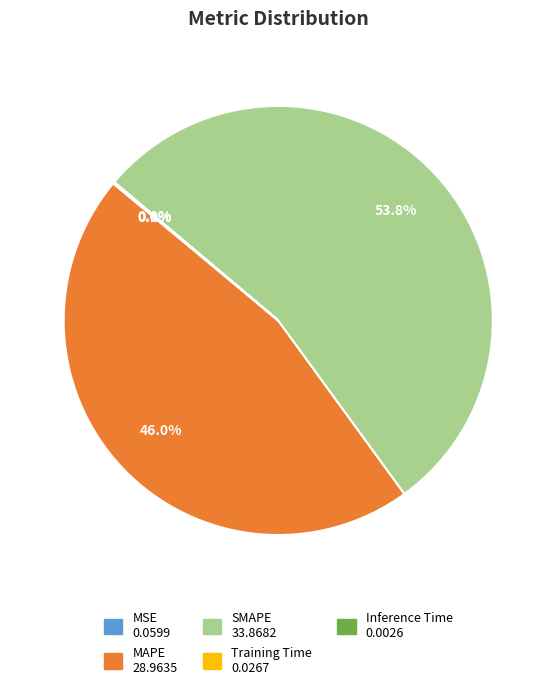

What is the largest slice in the pie chart?

SMAPE